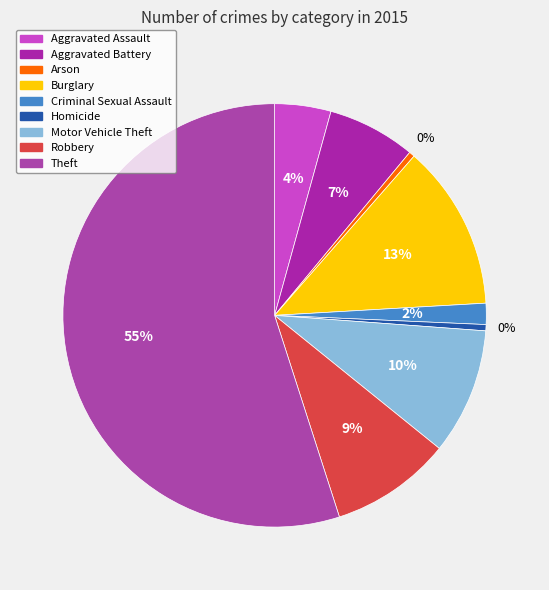

How many slices are in this pie chart?

9